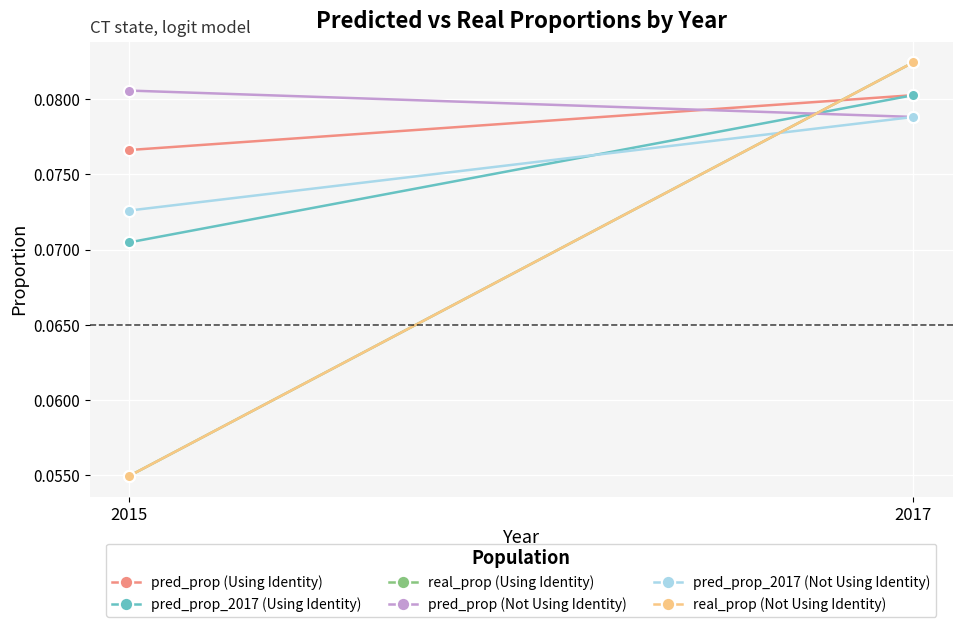

What is the total value across all series at 2017?

0.5